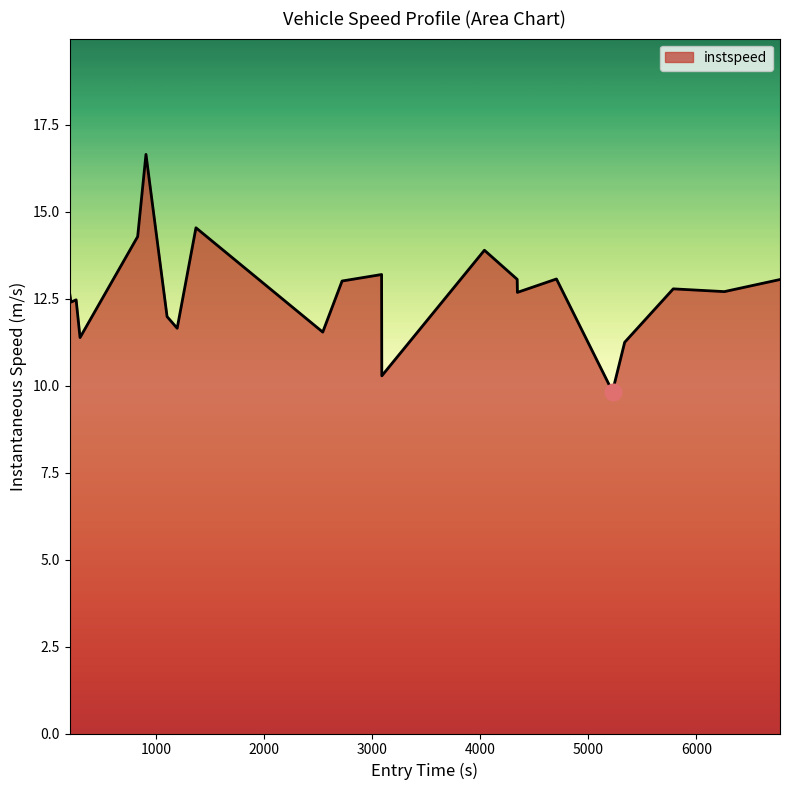

What is the minimum value shown in the chart?

9.8